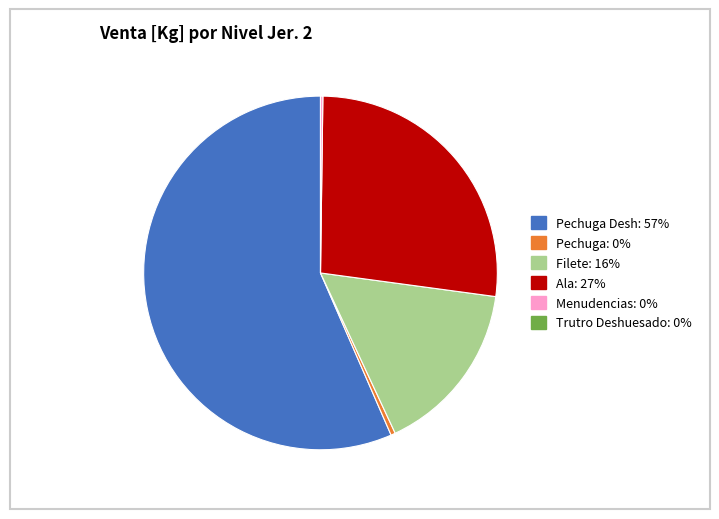

Does any single category account for the majority?

Yes